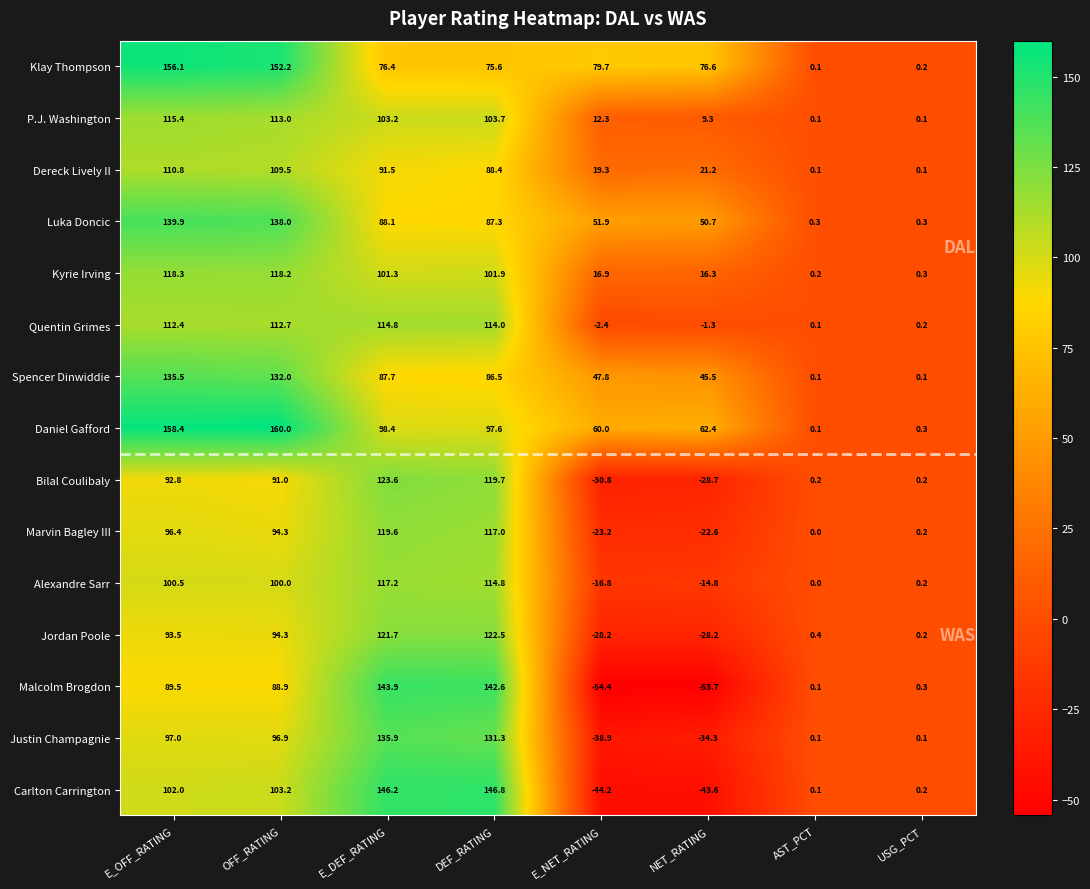

At which label does Daniel Gafford first exceed 97?

E_OFF_RATING